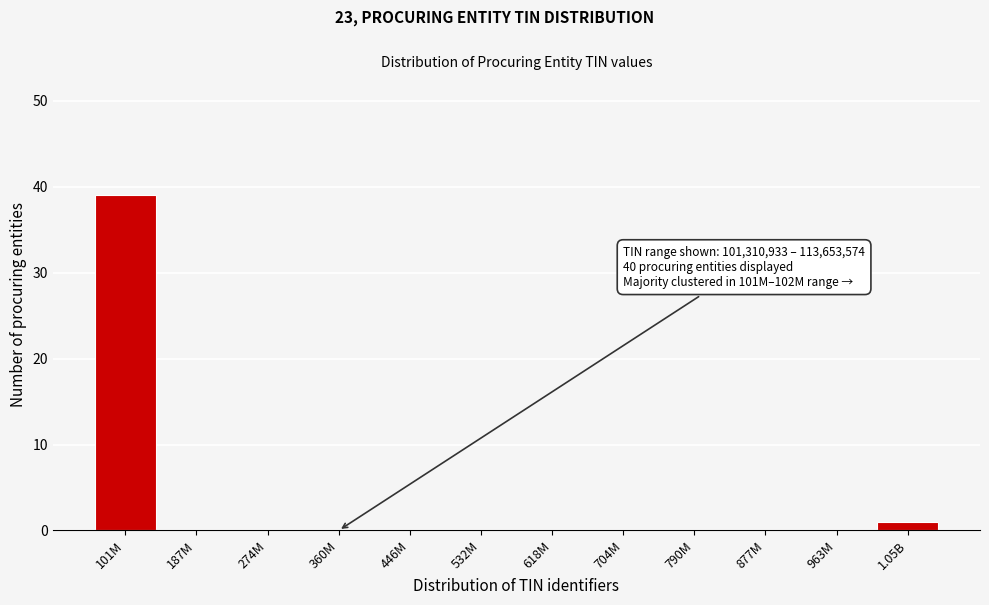

Reading left to right, list all the values displayed in this chart.

101M=39	187M=0	274M=0	360M=0	446M=0	532M=0	618M=0	704M=0	790M=0	877M=0	963M=0	1.05B=1